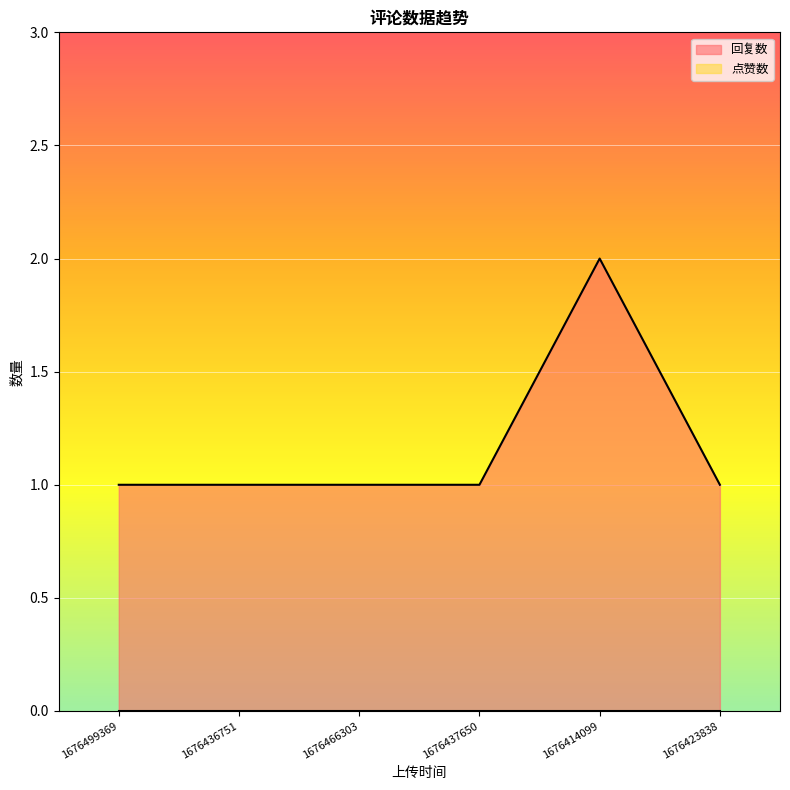

The chart shows a value of 1 at 1676499369. True or false?

False